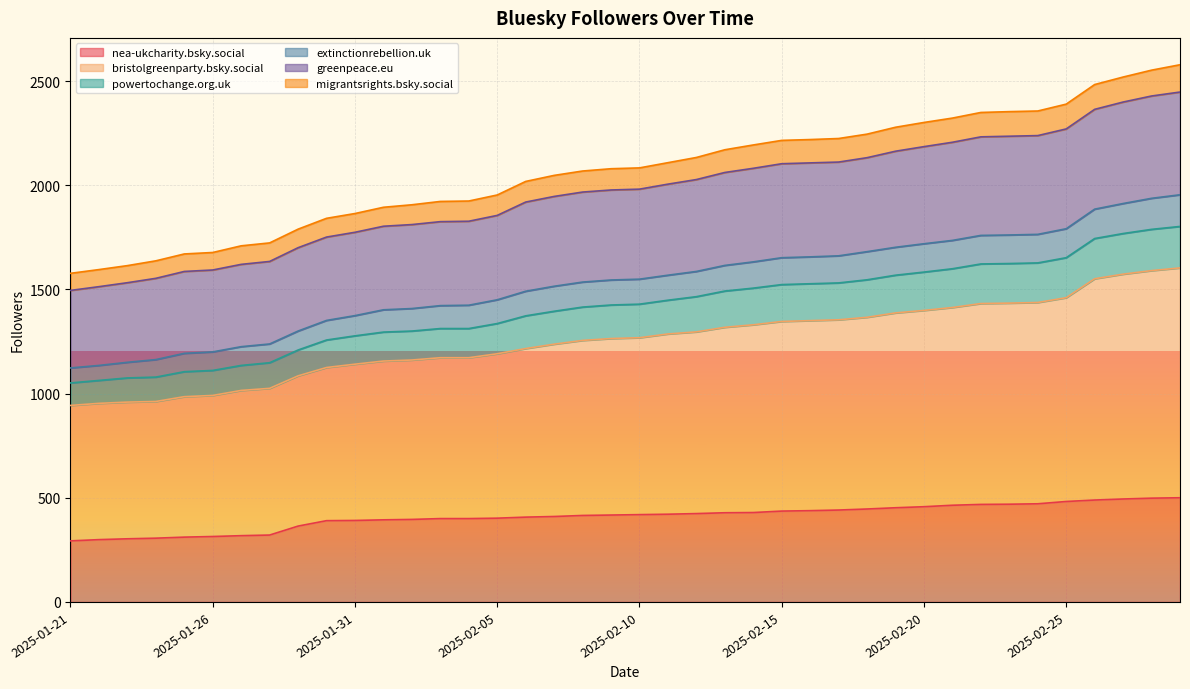

What is the highest value of the nea-ukcharity.bsky.social series?

500